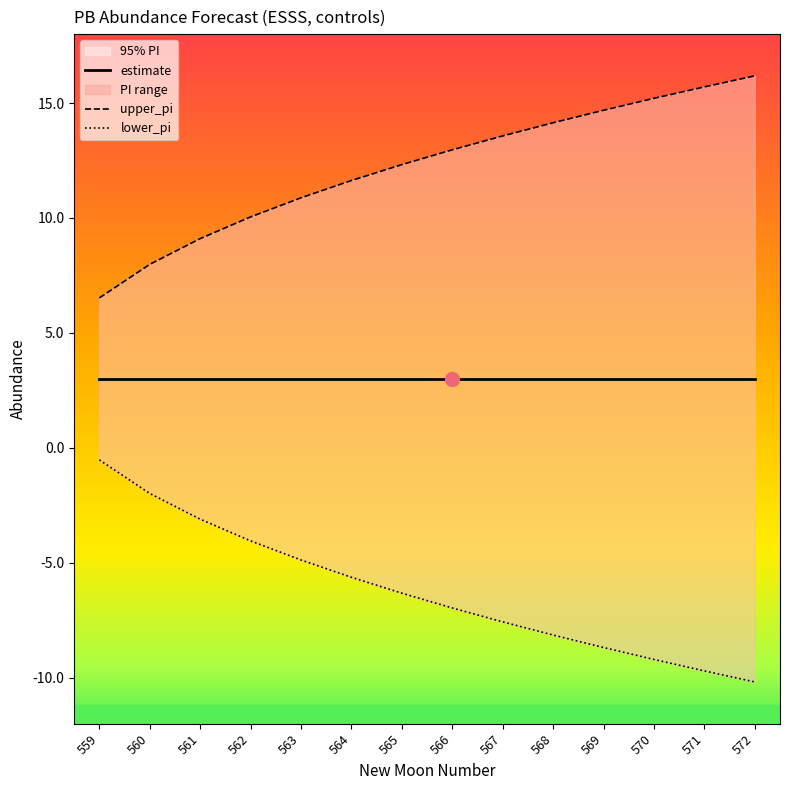

Reading left to right, list all the values displayed in this chart.

estimate: 559=3.0	560=3.0	561=3.0	562=3.0	563=3.0	564=3.0	565=3.0	566=3.0	567=3.0	568=3.0	569=3.0	570=3.0	571=3.0	572=3.0
upper_pi: 559=6.5	560=8.0	561=9.1	562=10.0	563=10.9	564=11.6	565=12.3	566=13.0	567=13.6	568=14.1	569=14.7	570=15.2	571=15.7	572=16.2
lower_pi: 559=-0.5	560=-2.0	561=-3.1	562=-4.0	563=-4.9	564=-5.6	565=-6.3	566=-7.0	567=-7.6	568=-8.1	569=-8.7	570=-9.2	571=-9.7	572=-10.2